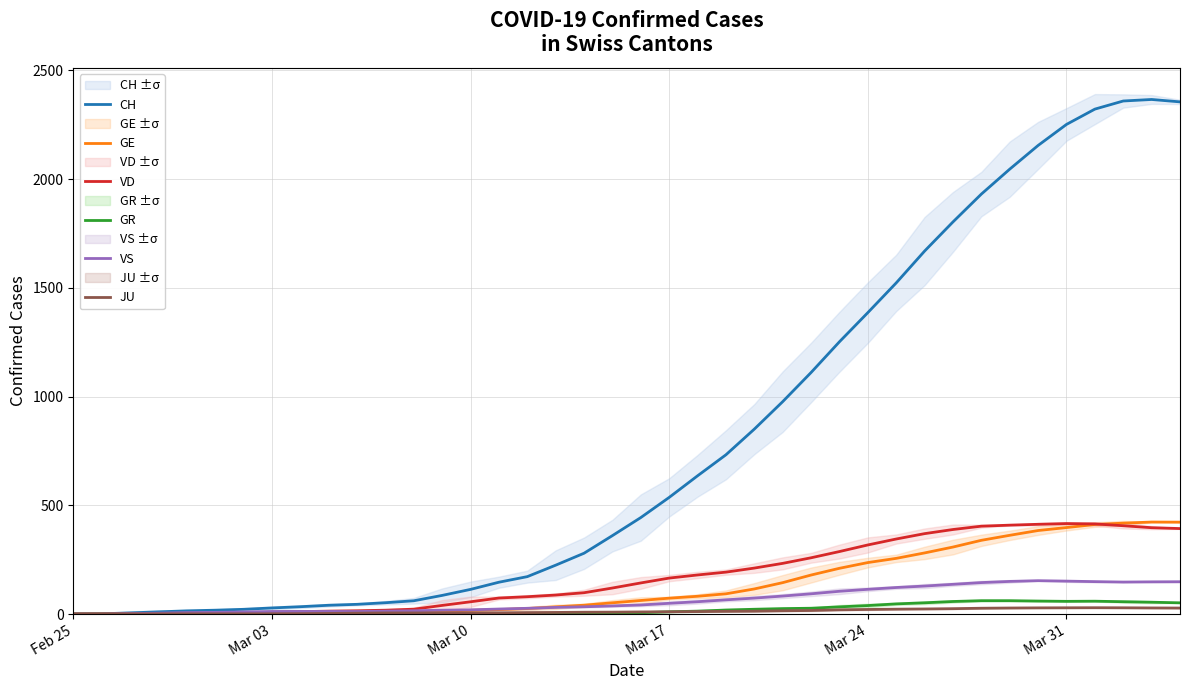

True or false: CH and GE cross at least once.

False